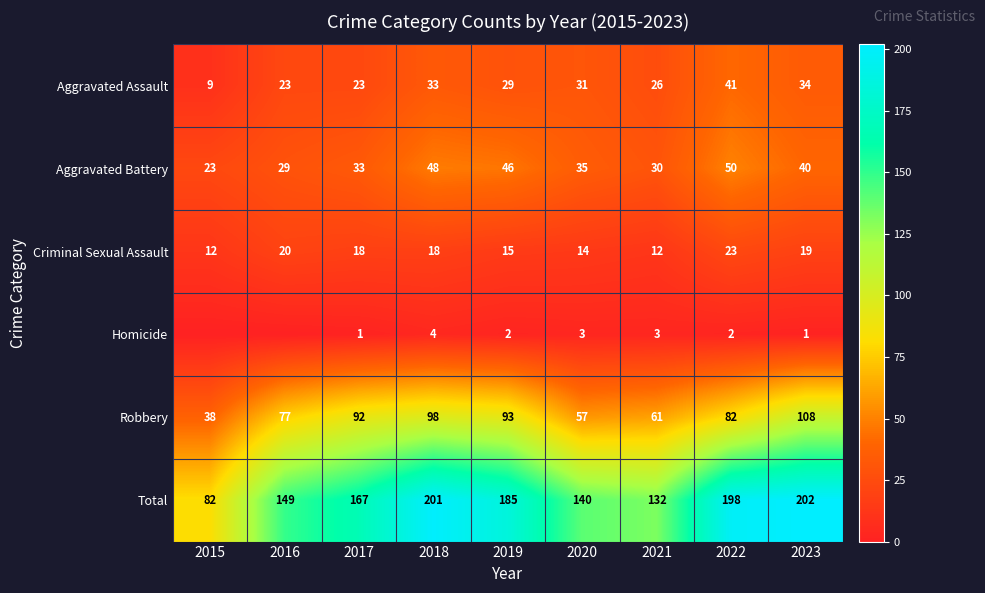

At which label is Robbery closest to 73?

2016